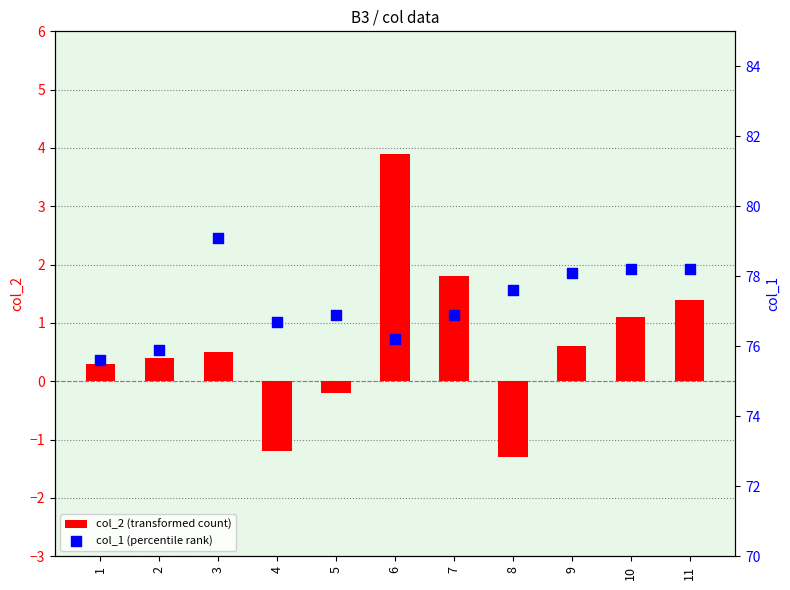

At how many categories does at least one series exceed 18?

11